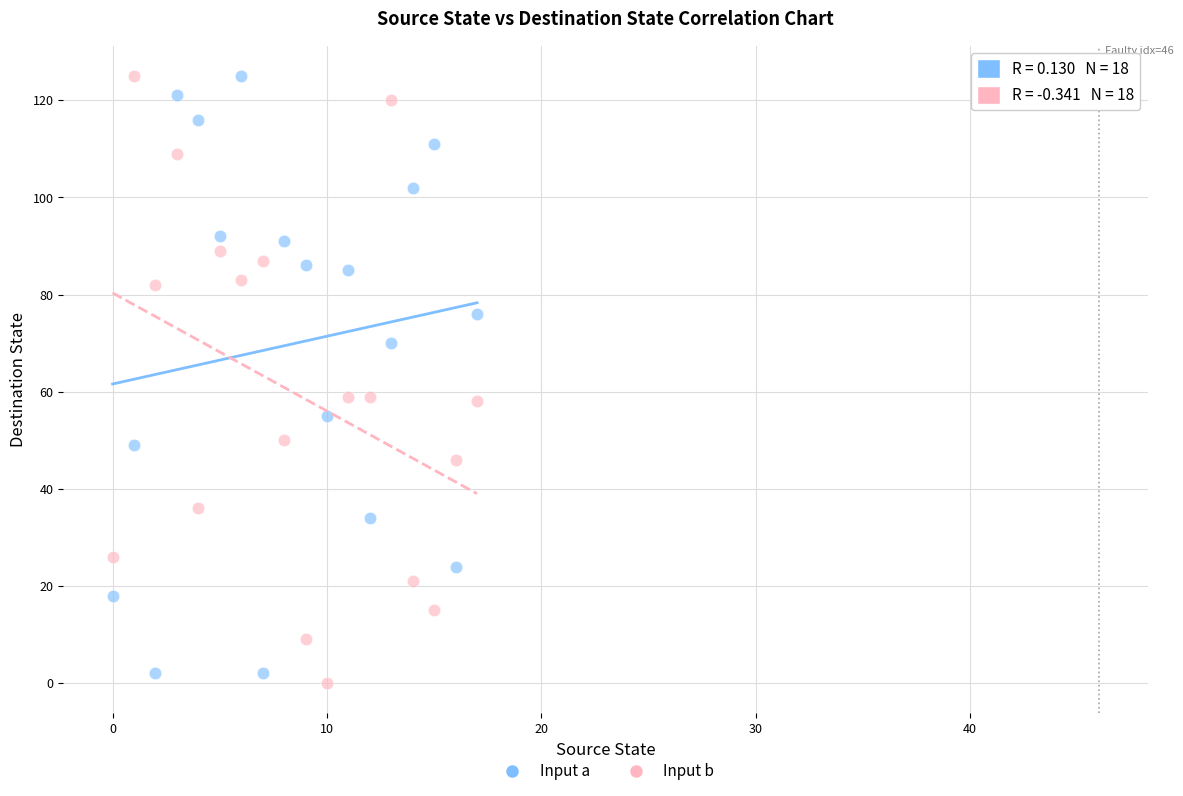

Across all data points, what is the range of Y values (max minus min)?

125